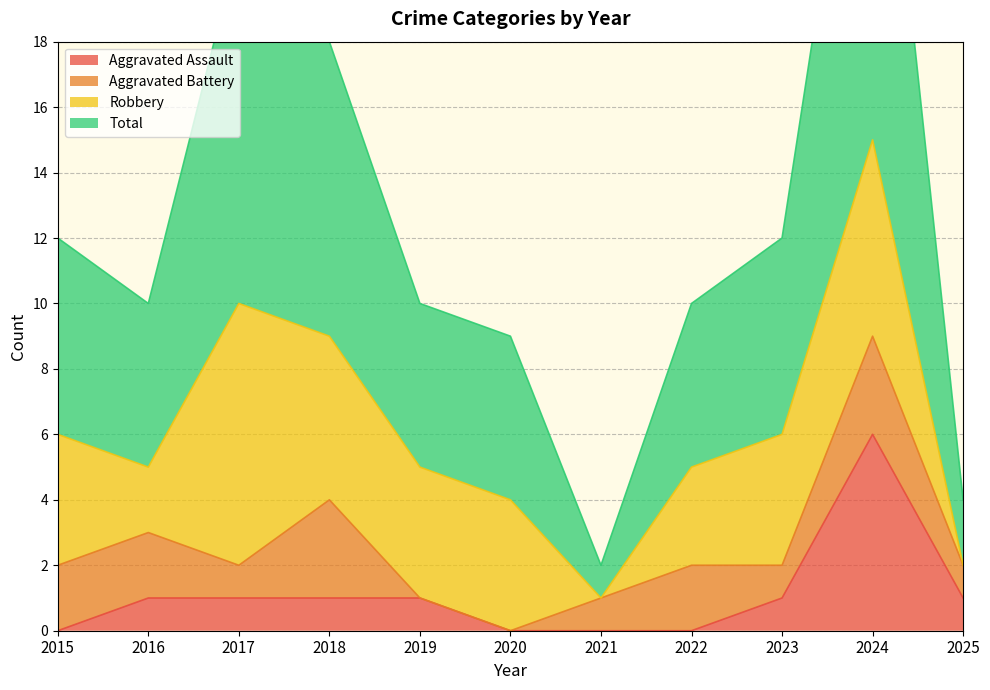

Which category has the highest value in the Total series?

2024